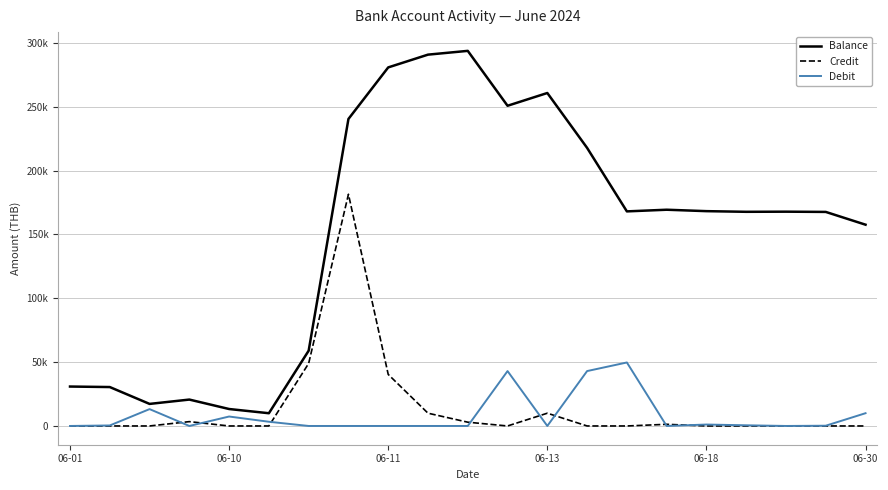

True or false: Credit and Debit cross at least once.

True